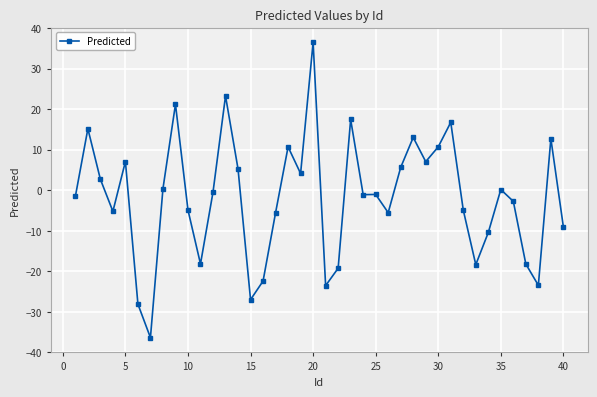

What is the difference between the maximum and minimum values?

72.9